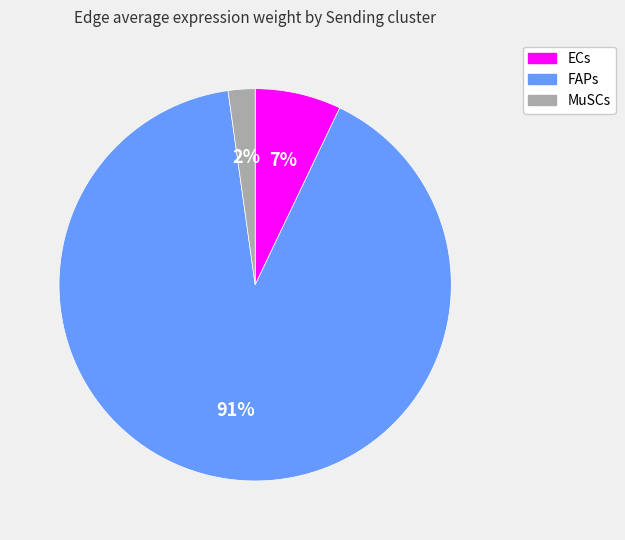

Do FAPs and MuSCs together represent more than half of the pie?

Yes